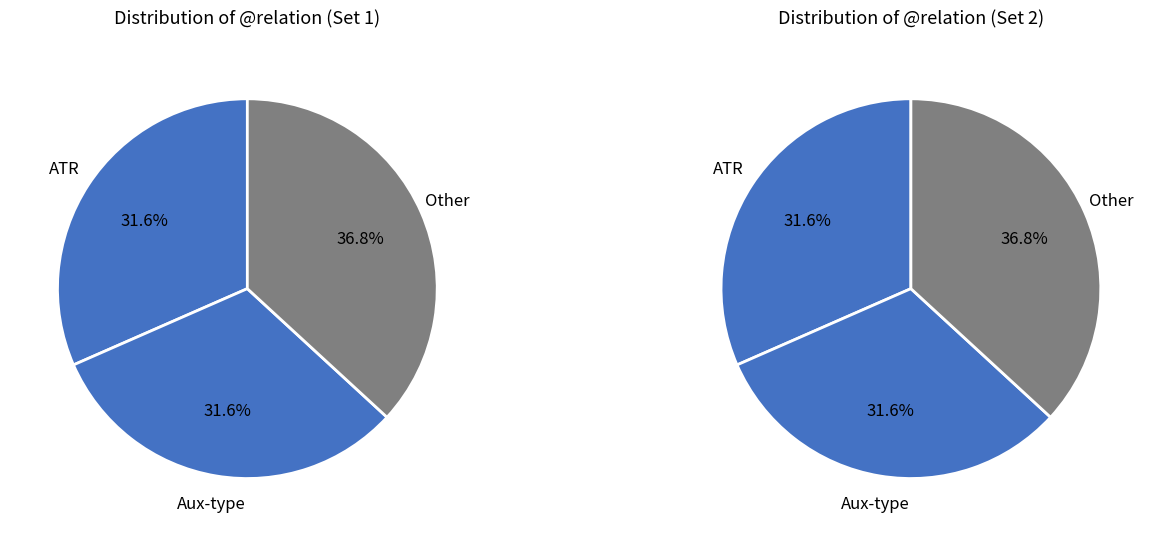

Which slice is the smallest?

AuxY